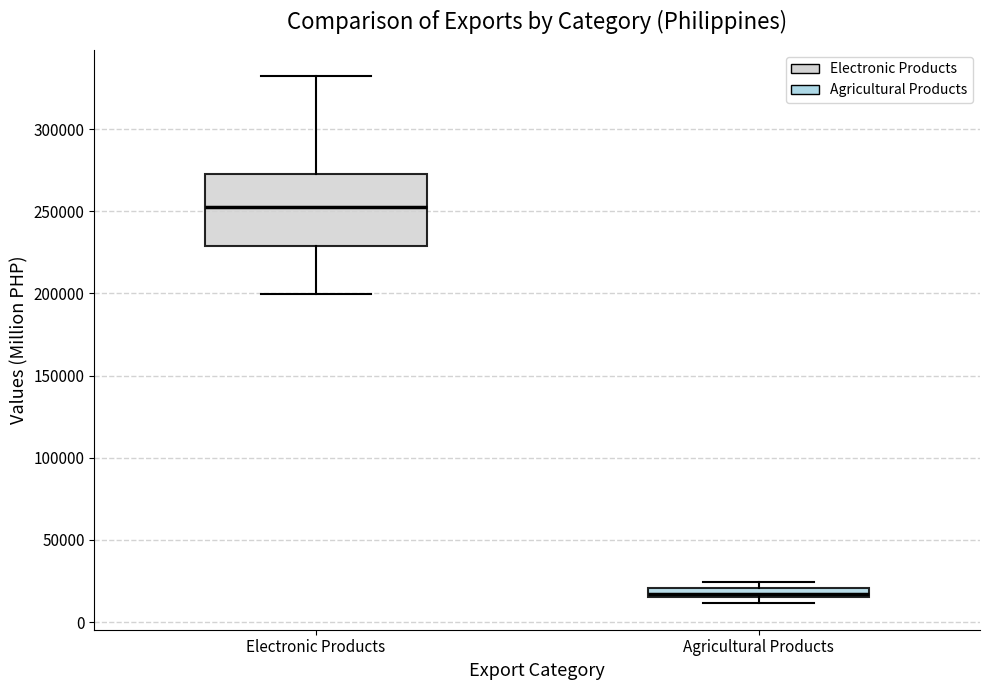

Which box is the tallest, from its lower edge to its upper edge?

Electronic Products